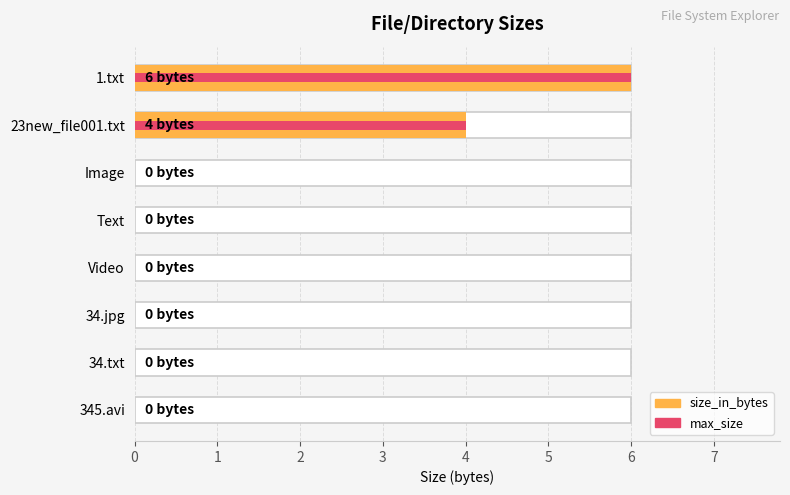

The chart shows a value of 0 at 345.avi. True or false?

True